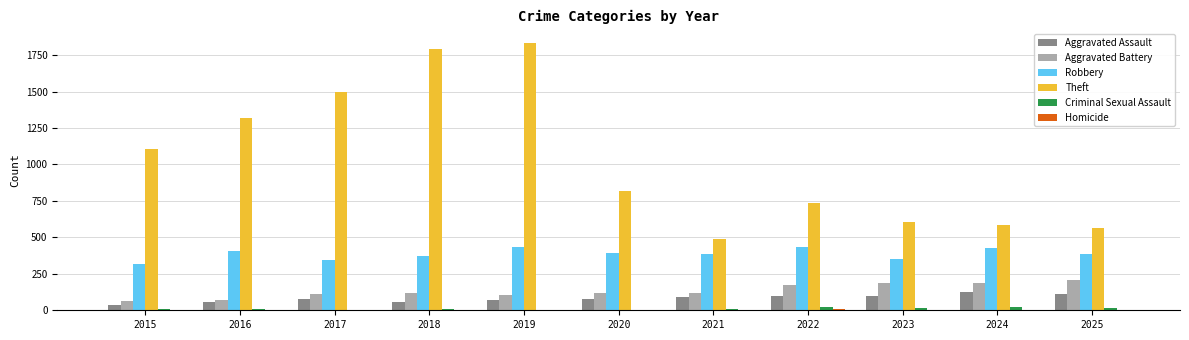

What is the difference between the Criminal Sexual Assault values at 2018 and 2016?

1